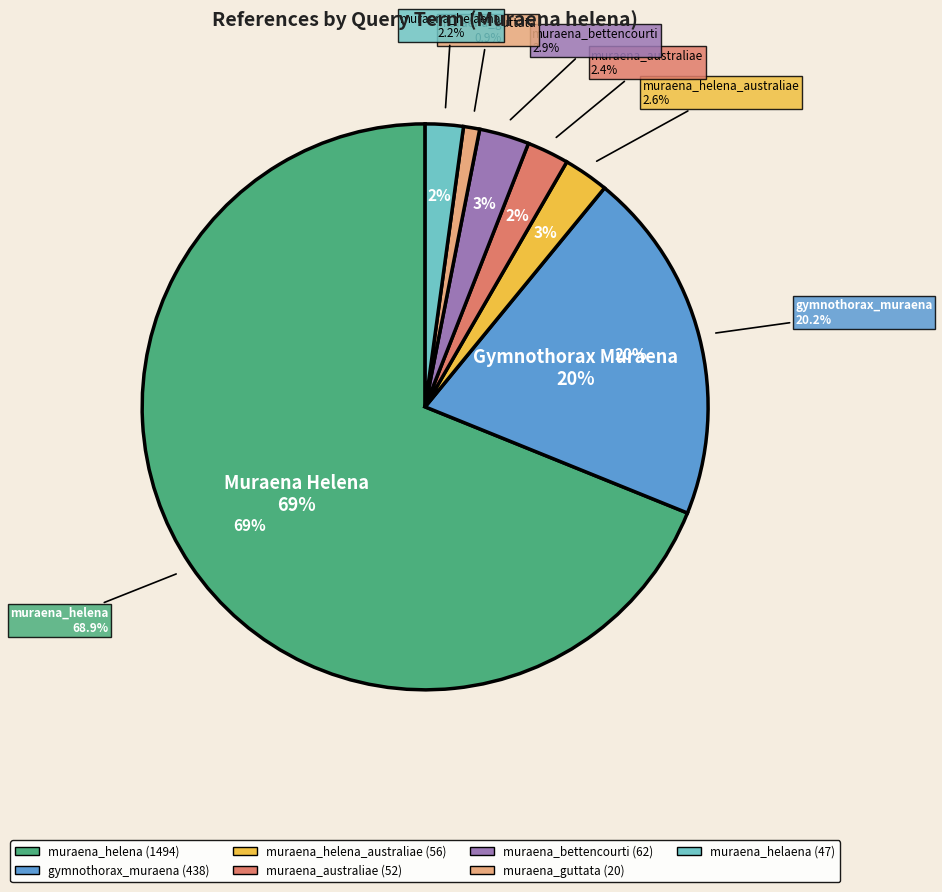

How many slices are in this pie chart?

7